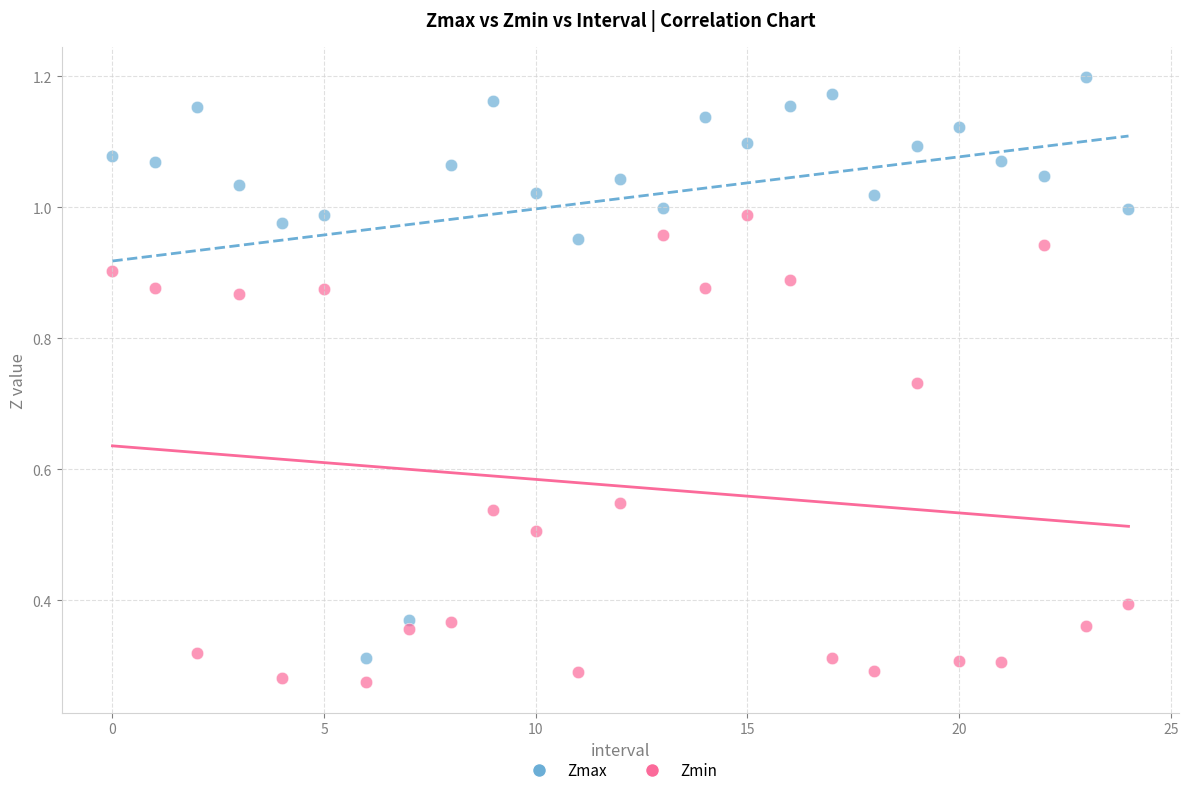

What are all the series names shown in the legend?

Zmax, Zmin